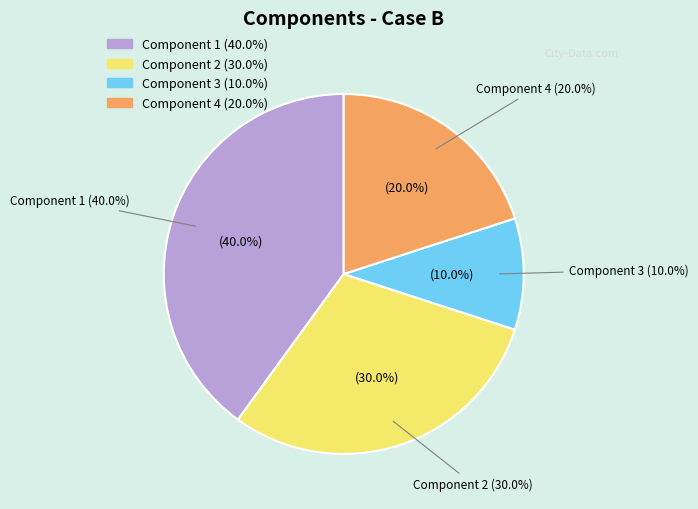

How much of the chart is everything except Component 1?

60.0%